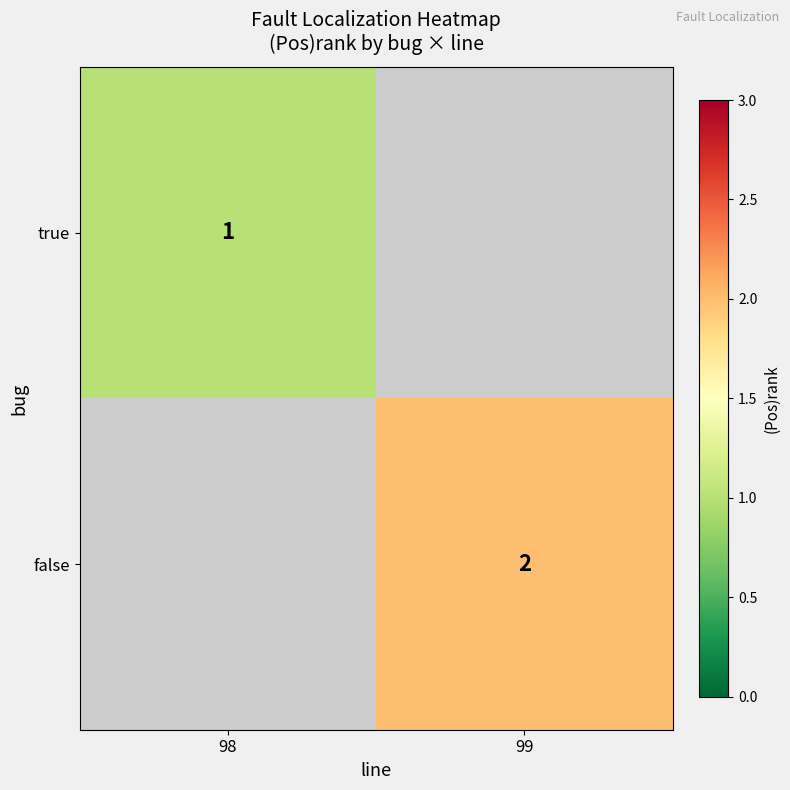

Is the value of false at 98 greater than the value of true at 99?

No